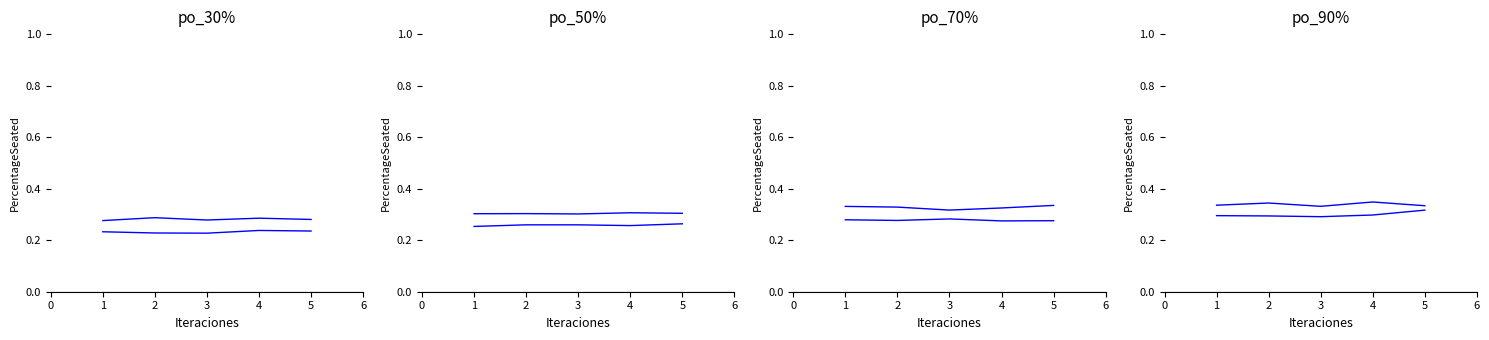

True or false: pe_20% has a value of 0.6 at 3.

False